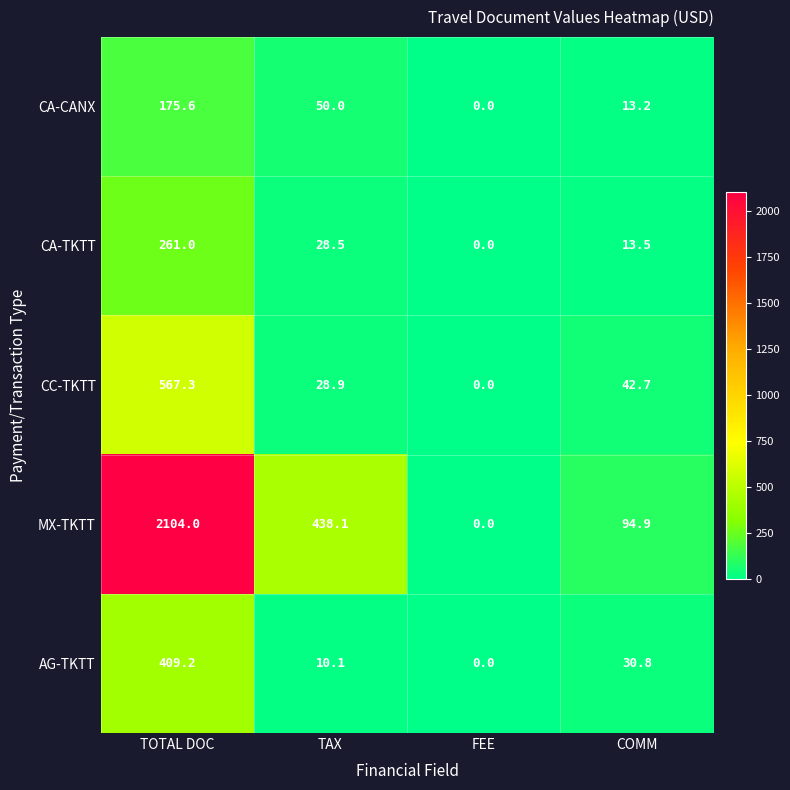

Where does the AG-TKTT series first go above 30?

TOTAL DOC